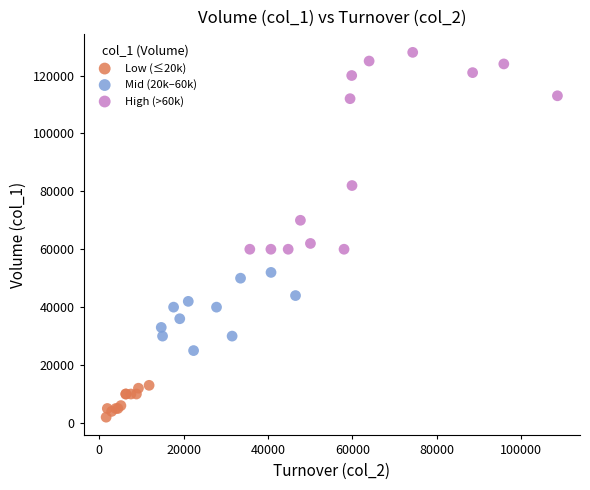

Which series reaches the maximum Y coordinate?

High (>60k)